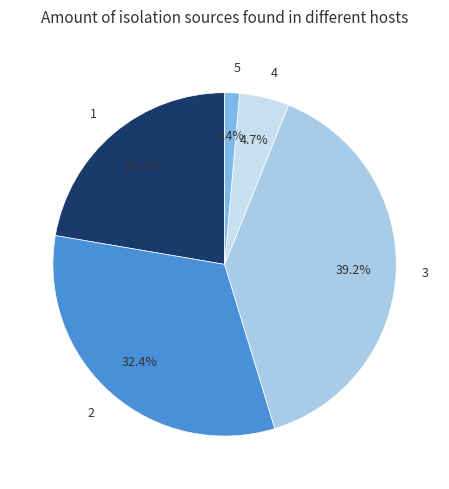

What is the ratio of the value at 1 to the value at 3?

0.6